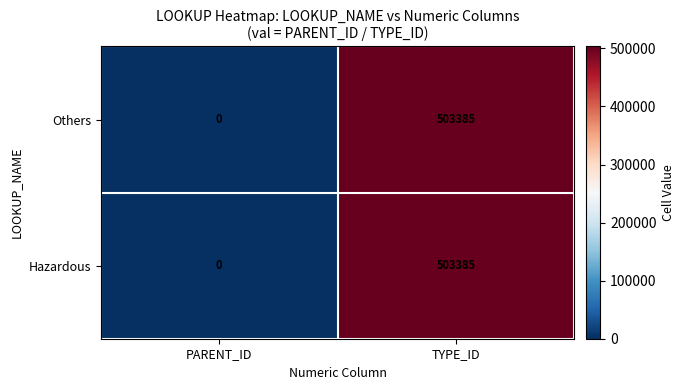

Reading left to right, transcribe all the data shown in this chart.

Others: 0	503385
Hazardous: 0	503385